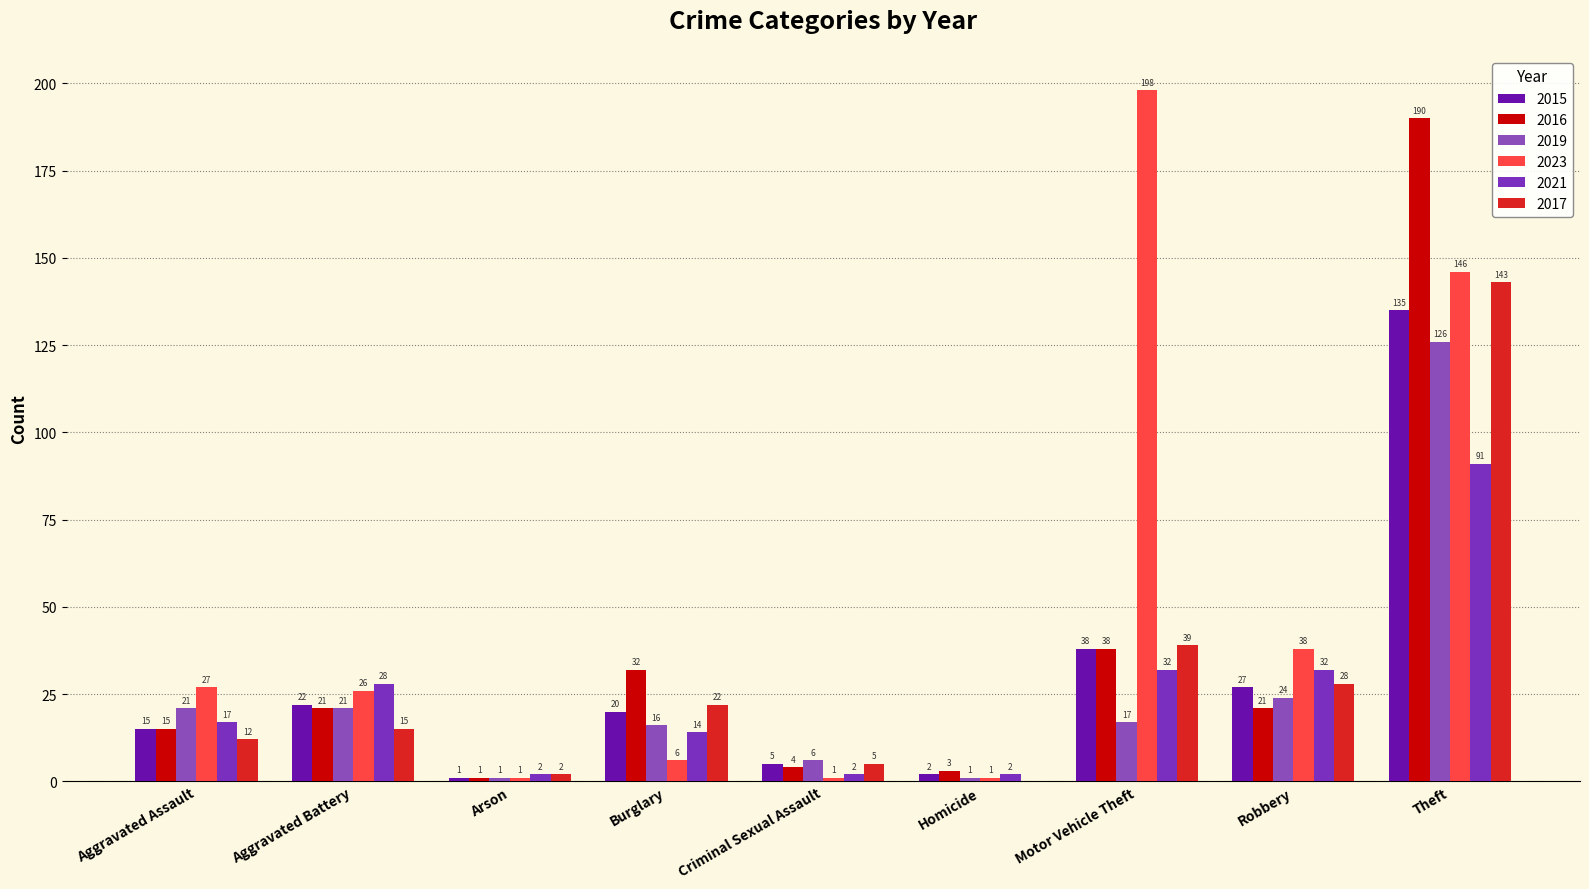

The 2019 series shows 17 at Motor Vehicle Theft. True or false?

True